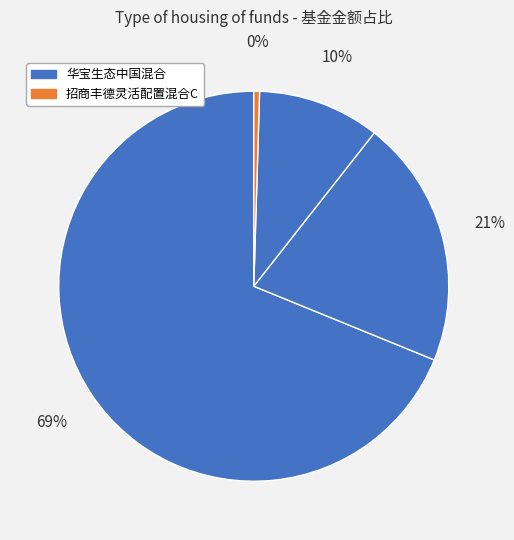

How many slices are in this pie chart?

4